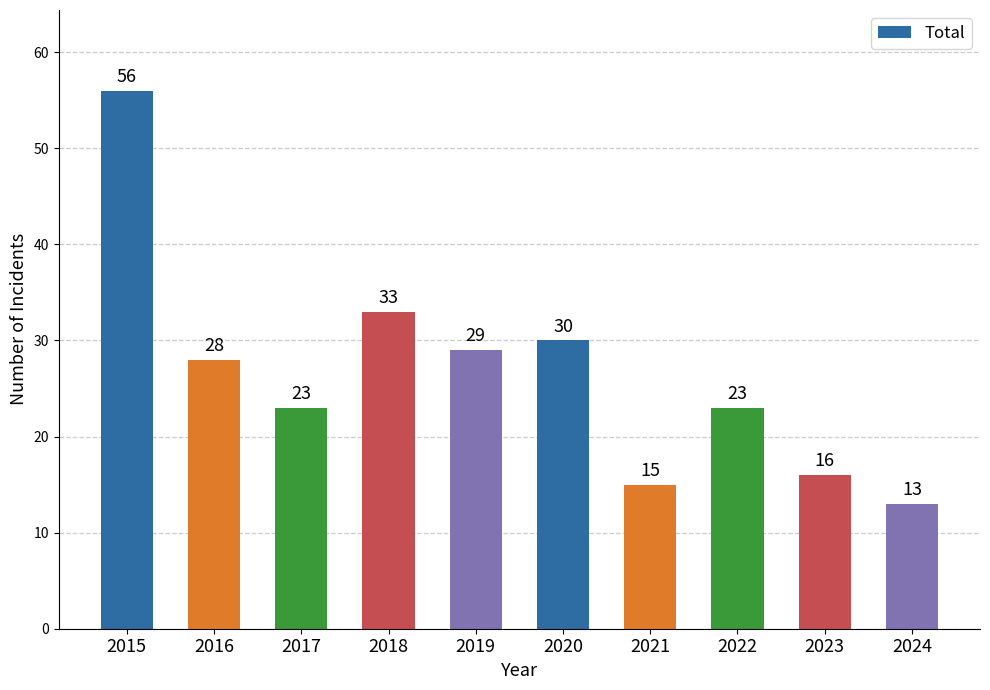

How many bars are there in total?

10